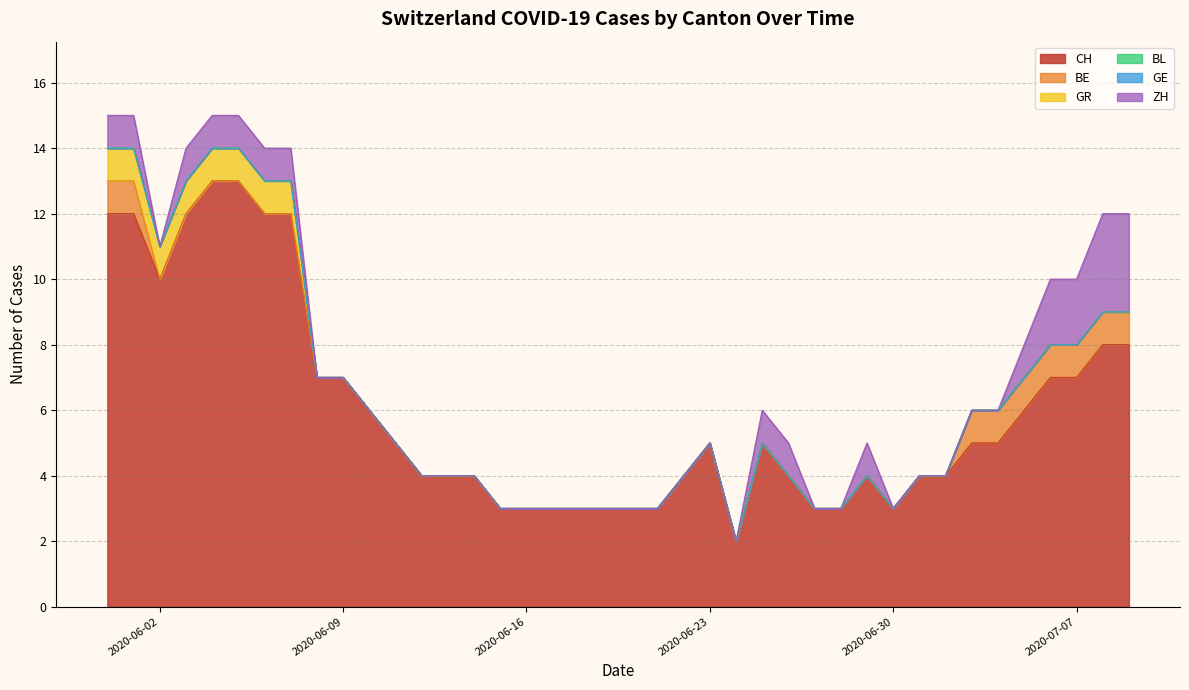

Reading left to right, list all the values displayed in this chart.

CH: 0=12	1=12	2=10	3=12	4=13	5=13	6=12	7=12	8=7	9=7	10=6	11=5	12=4	13=4	14=4	15=3	16=3	17=3	18=3	19=3	20=3	21=3	22=4	23=5	24=2	25=5	26=4	27=3	28=3	29=4	30=3	31=4	32=4	33=5	34=5	35=6	36=7	37=7	38=8	39=8
BE: 0=1	1=1	2=0	3=0	4=0	5=0	6=0	7=0	8=0	9=0	10=0	11=0	12=0	13=0	14=0	15=0	16=0	17=0	18=0	19=0	20=0	21=0	22=0	23=0	24=0	25=0	26=0	27=0	28=0	29=0	30=0	31=0	32=0	33=1	34=1	35=1	36=1	37=1	38=1	39=1
GR: 0=1	1=1	2=1	3=1	4=1	5=1	6=1	7=1	8=0	9=0	10=0	11=0	12=0	13=0	14=0	15=0	16=0	17=0	18=0	19=0	20=0	21=0	22=0	23=0	24=0	25=0	26=0	27=0	28=0	29=0	30=0	31=0	32=0	33=0	34=0	35=0	36=0	37=0	38=0	39=0
BL: 0=0	1=0	2=0	3=0	4=0	5=0	6=0	7=0	8=0	9=0	10=0	11=0	12=0	13=0	14=0	15=0	16=0	17=0	18=0	19=0	20=0	21=0	22=0	23=0	24=0	25=0	26=0	27=0	28=0	29=0	30=0	31=0	32=0	33=0	34=0	35=0	36=0	37=0	38=0	39=0
GE: 0=0	1=0	2=0	3=0	4=0	5=0	6=0	7=0	8=0	9=0	10=0	11=0	12=0	13=0	14=0	15=0	16=0	17=0	18=0	19=0	20=0	21=0	22=0	23=0	24=0	25=0	26=0	27=0	28=0	29=0	30=0	31=0	32=0	33=0	34=0	35=0	36=0	37=0	38=0	39=0
ZH: 0=1	1=1	2=0	3=1	4=1	5=1	6=1	7=1	8=0	9=0	10=0	11=0	12=0	13=0	14=0	15=0	16=0	17=0	18=0	19=0	20=0	21=0	22=0	23=0	24=0	25=1	26=1	27=0	28=0	29=1	30=0	31=0	32=0	33=0	34=0	35=1	36=2	37=2	38=3	39=3